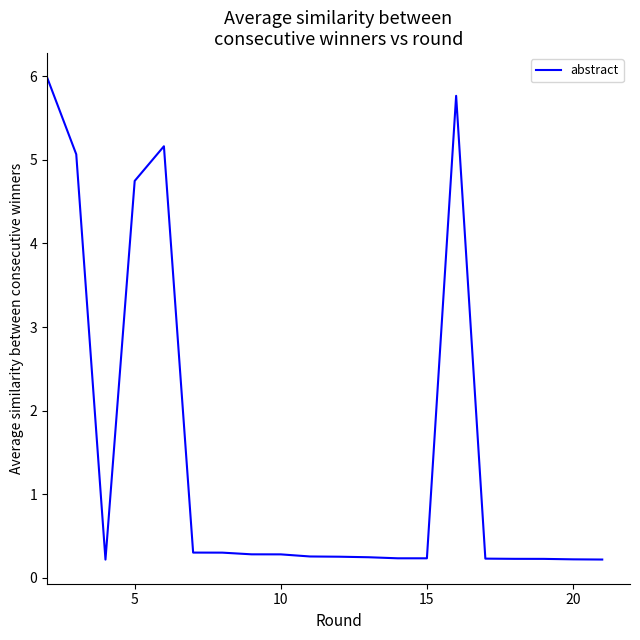

What is the difference between the maximum and minimum values?

5.8